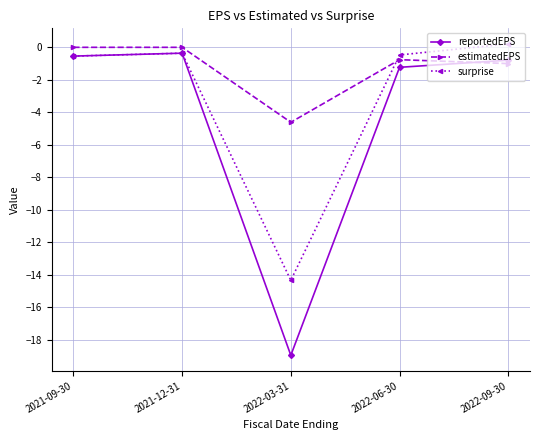

List the labels in order of reportedEPS value, smallest first.

2022-03-31, 2022-06-30, 2022-09-30, 2021-09-30, 2021-12-31